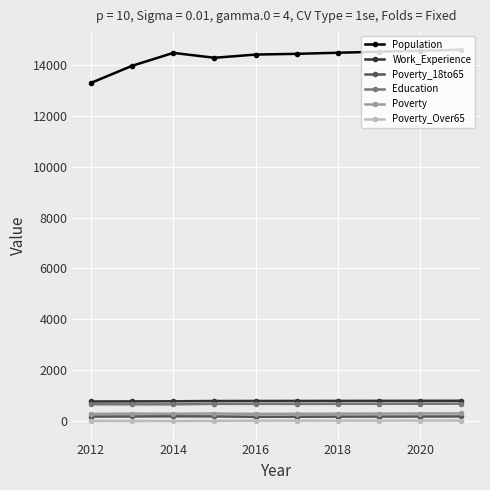

True or false: Poverty and Work_Experience cross at least once.

False